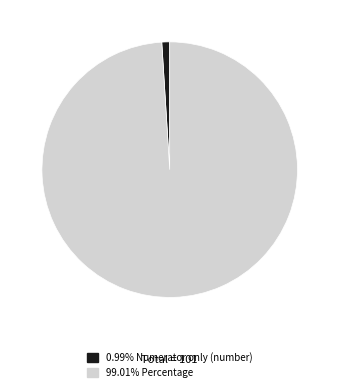

Is there a majority slice in this chart?

Yes